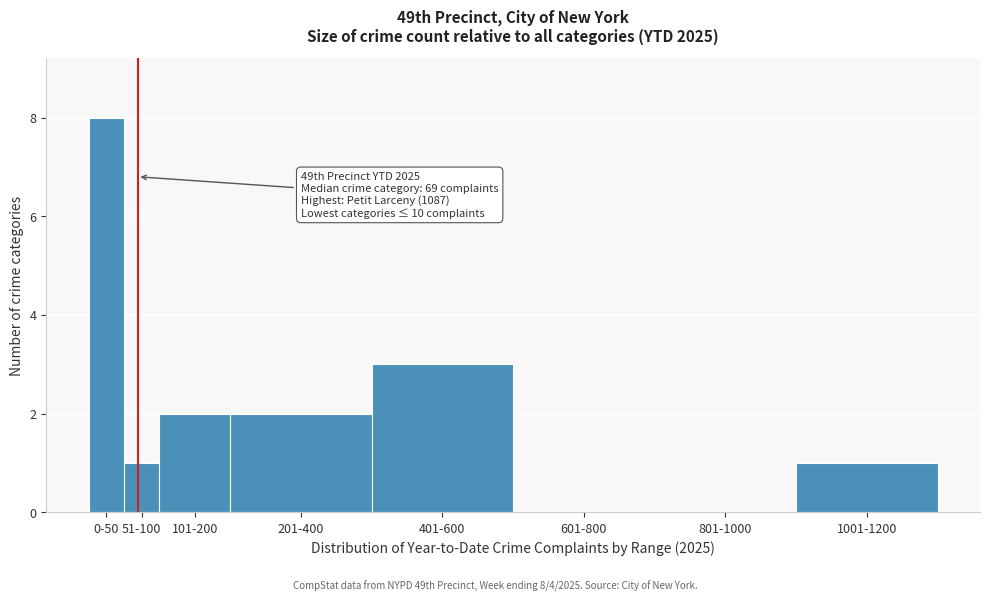

Reading left to right, transcribe all the data shown in this chart.

0-50=8	51-100=1	101-200=2	201-400=2	401-600=3	601-800=0	801-1000=0	1001-1200=1